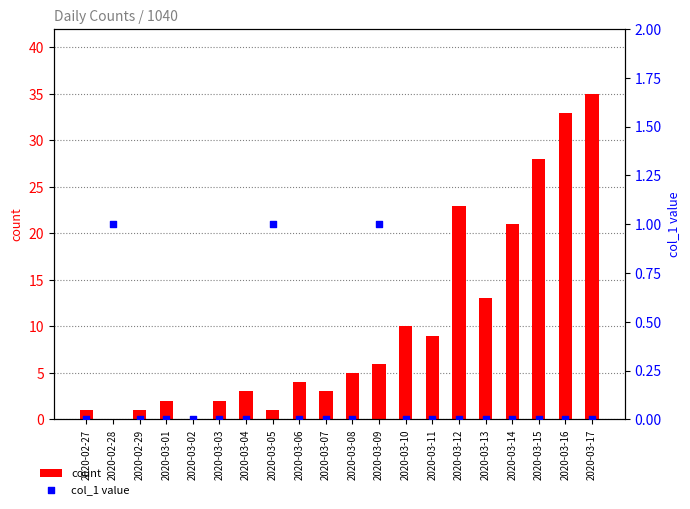

At which category is the sum across all series the highest?

2020-03-17